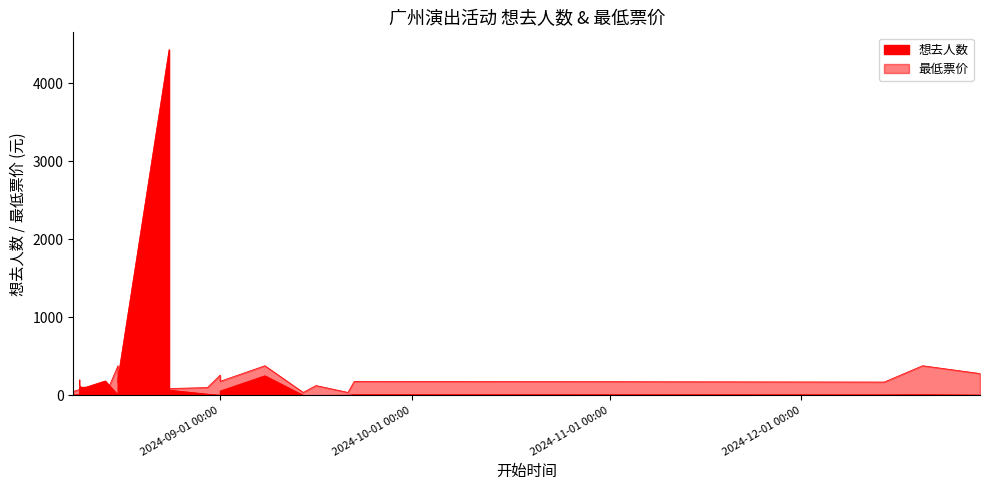

List the series in order of their peak value, highest first.

想去人数, 最低票价